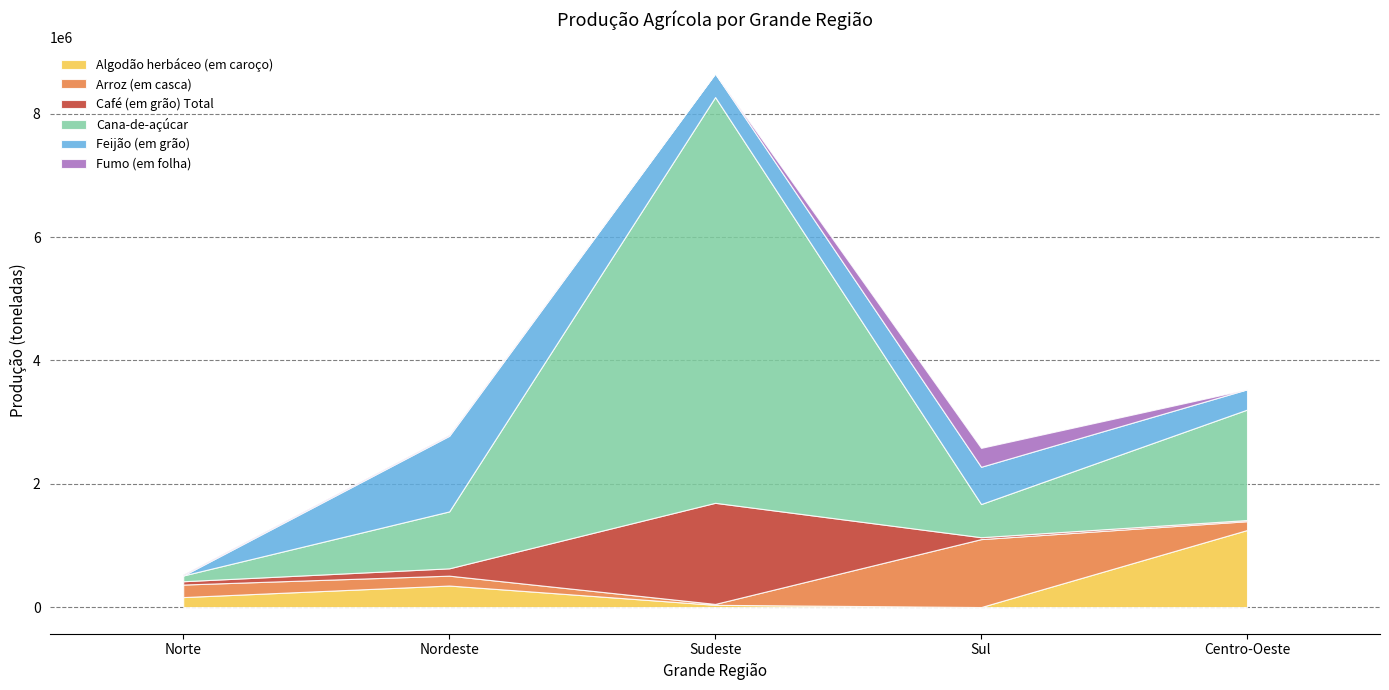

Between Sul and Sudeste, which is larger?

Sudeste